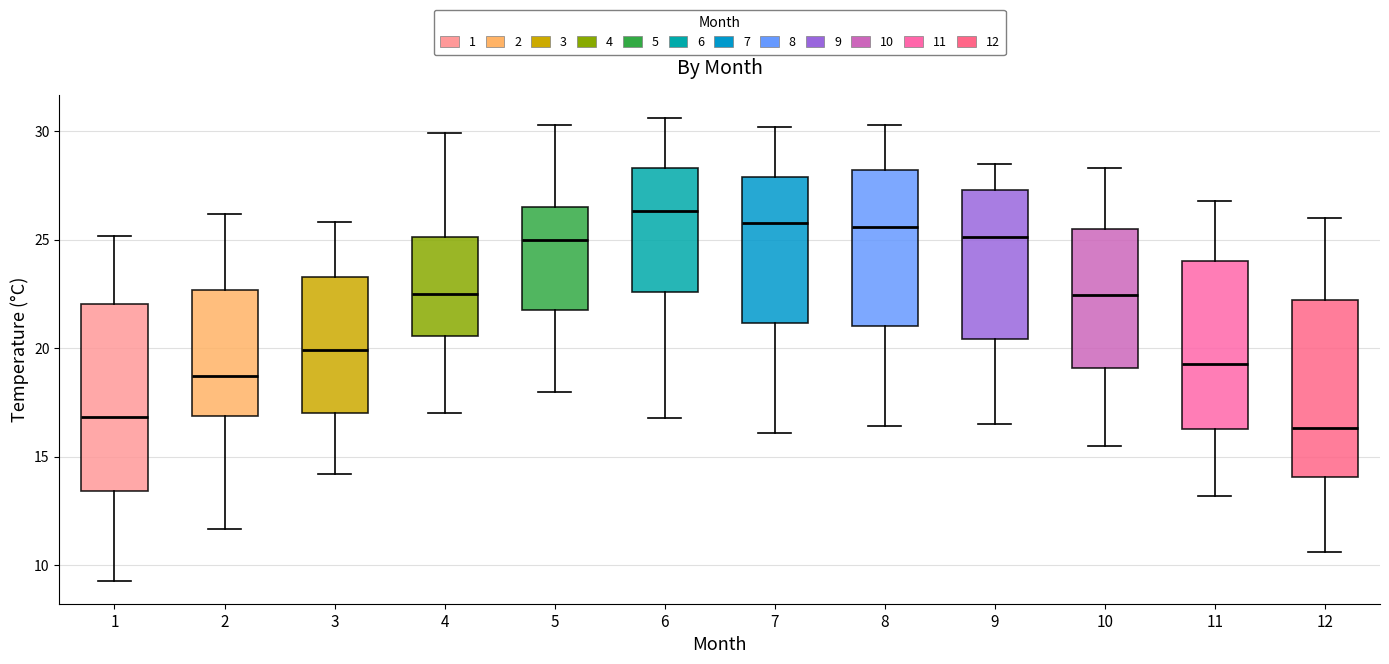

Where does the lower whisker of the box at x = 2 end on the y-axis? The values are not printed on the chart, so give them approximately, as read against the axis.

11.5